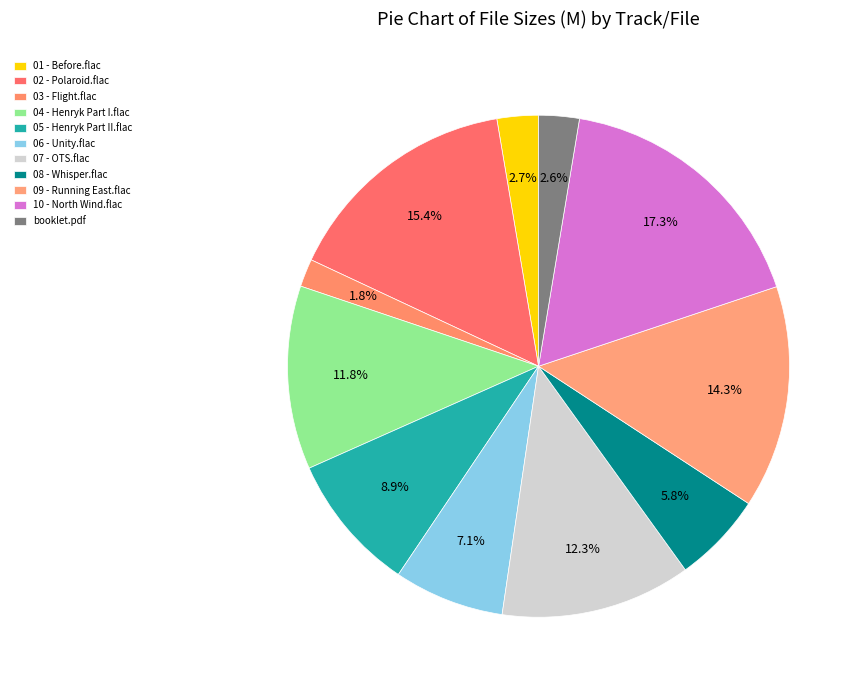

To the nearest percent, what is the difference between the 10 - North Wind.flac and 04 - Henryk Part I.flac slice percentages?

5%